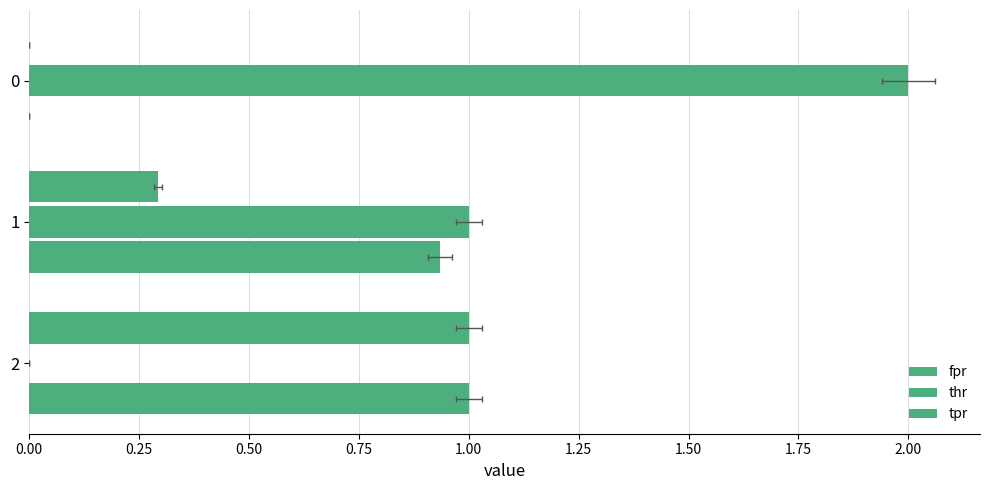

Is it true that tpr equals 1.4 at 2?

False